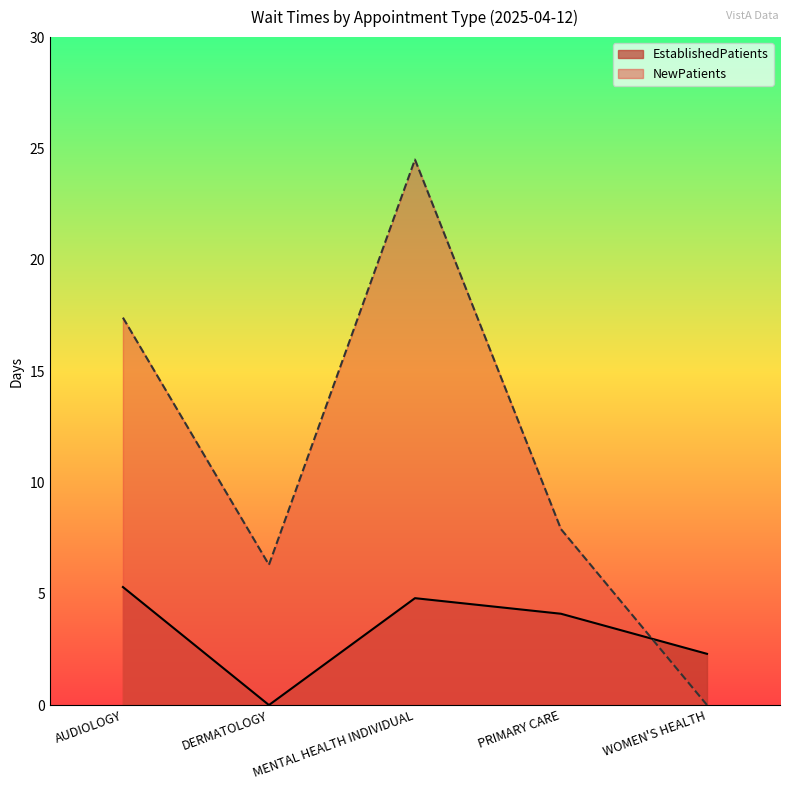

What is the difference between the NewPatients values at MENTAL HEALTH INDIVIDUAL and PRIMARY CARE?

16.6